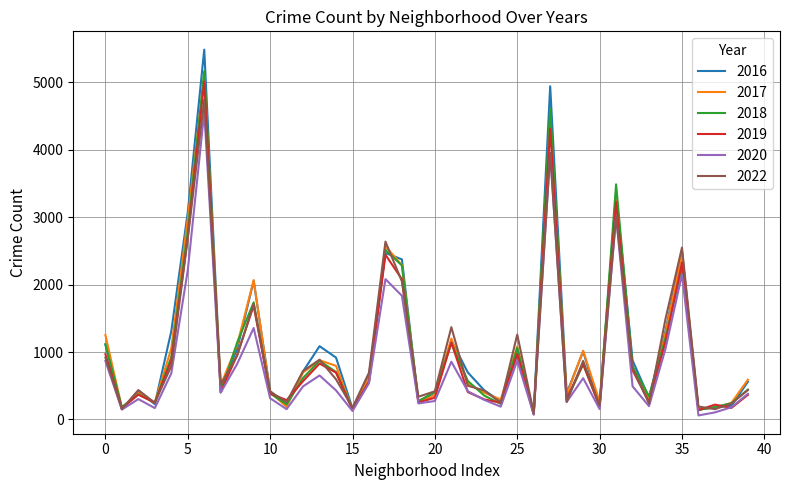

Which series has the widest spread of values?

2016